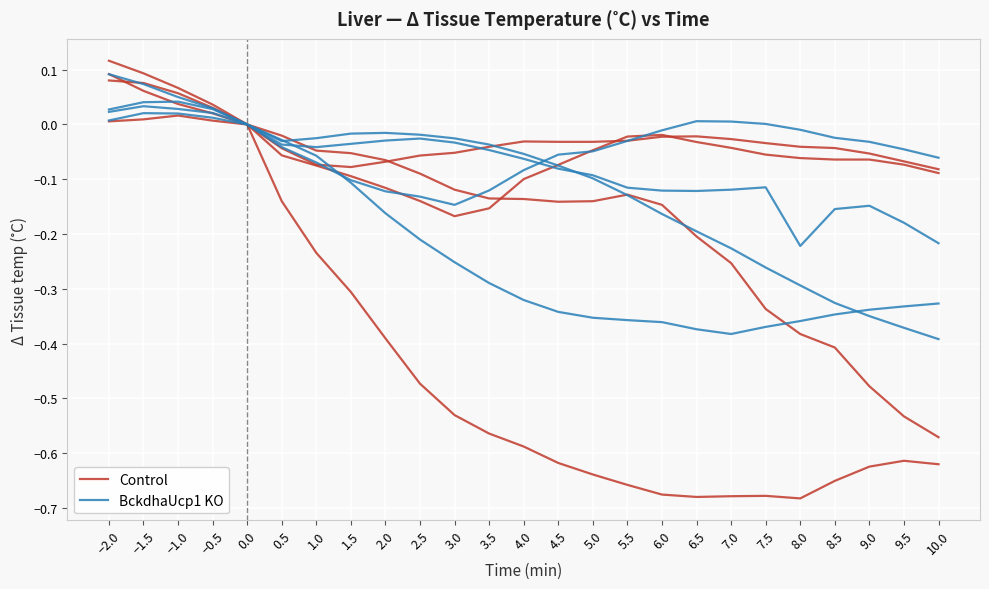

What is the difference between the maximum and minimum values in the Control series?

0.8